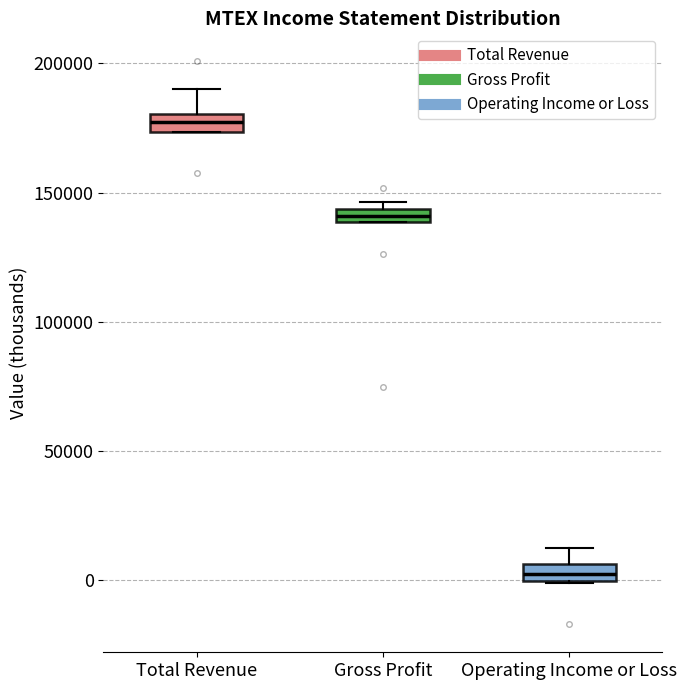

Which box's median line is the highest?

Total Revenue